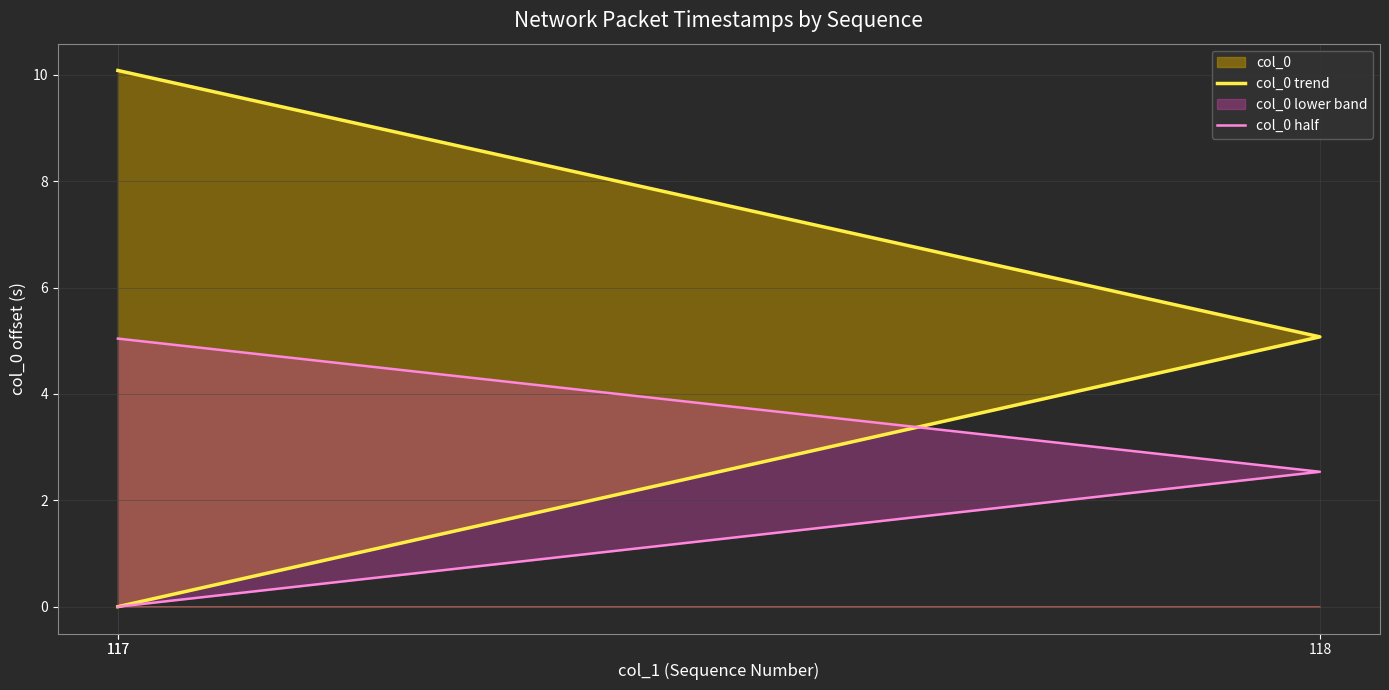

Rank the series by their maximum value, from lowest to highest.

col_0 half, col_0 trend